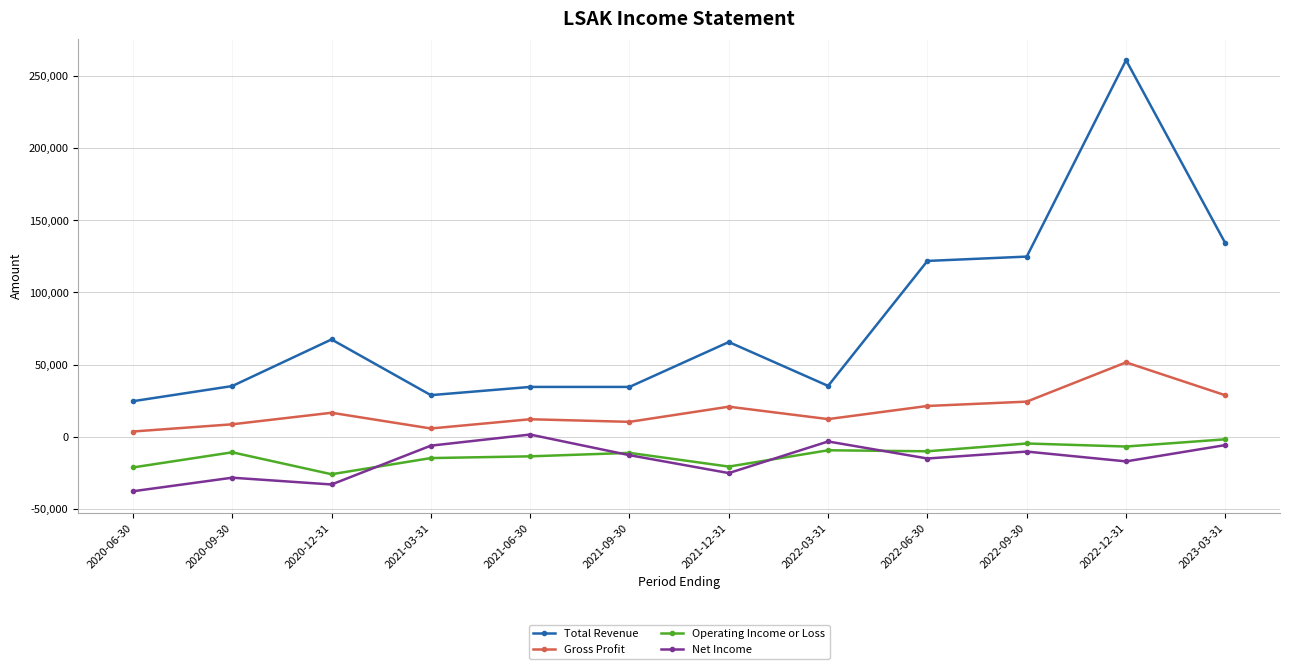

At which category does Operating Income or Loss reach its first local peak?

2020-09-30